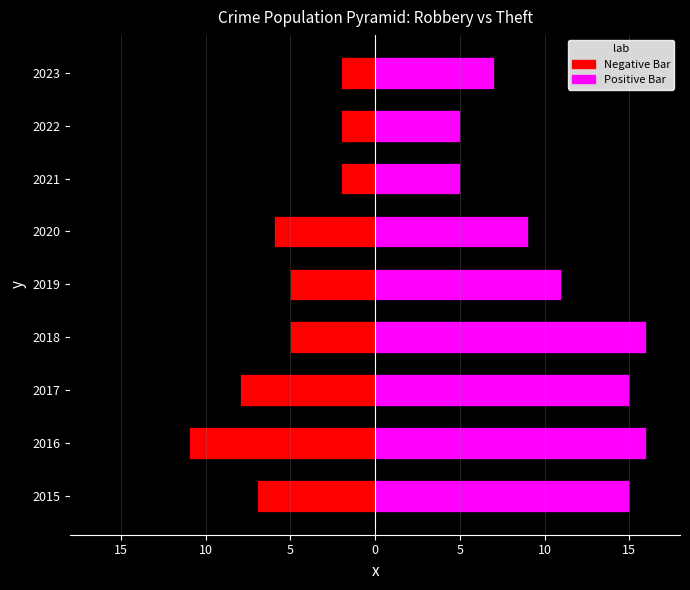

The Theft (Positive) series shows 5 at 2021. True or false?

True